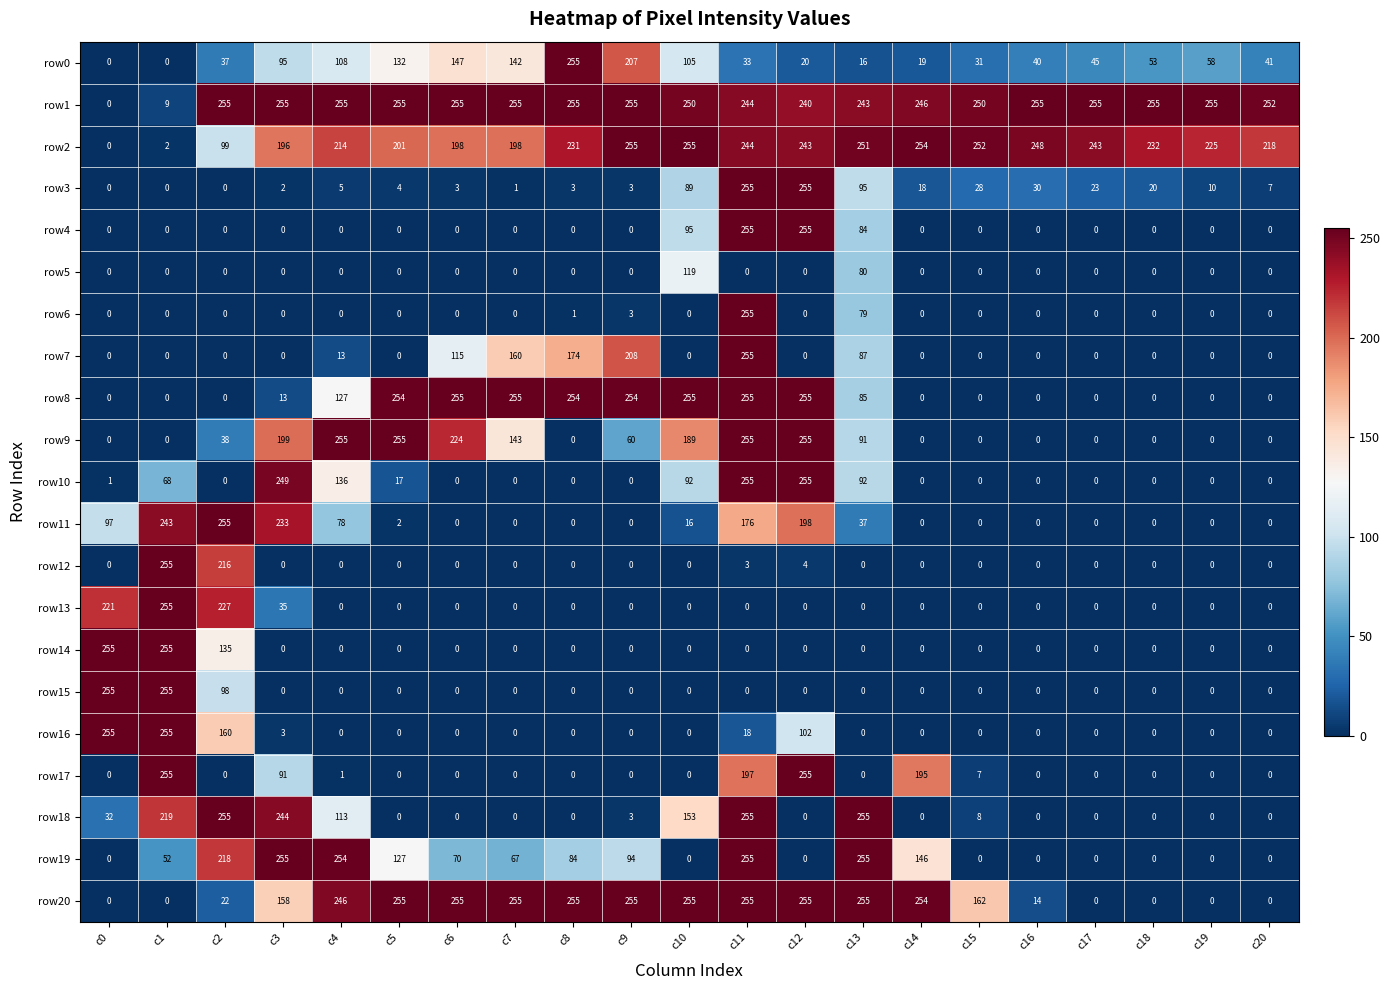

True or false: row5 has a value of 52 at c8.

False